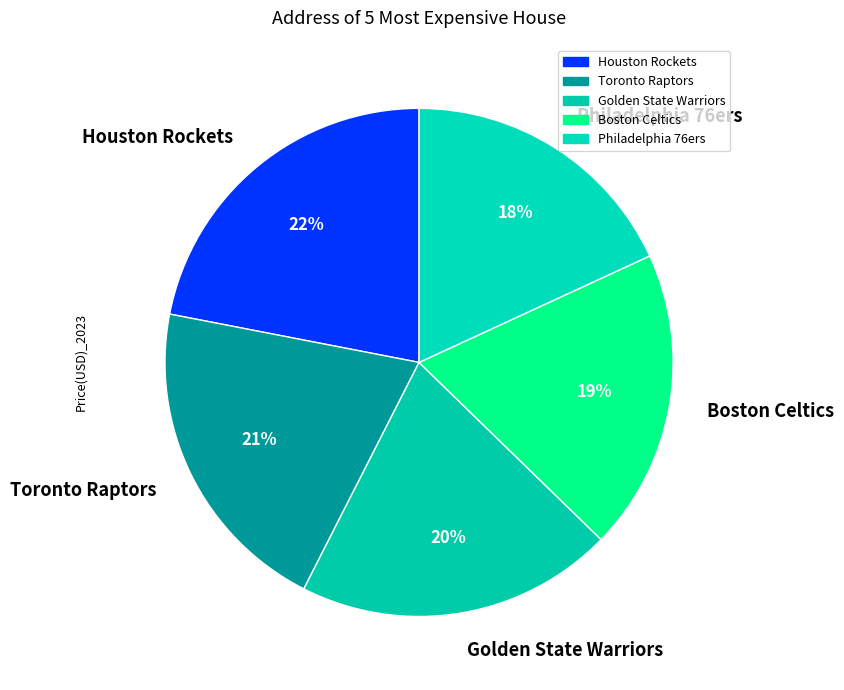

Do Toronto Raptors and Boston Celtics together represent more than half of the pie?

No